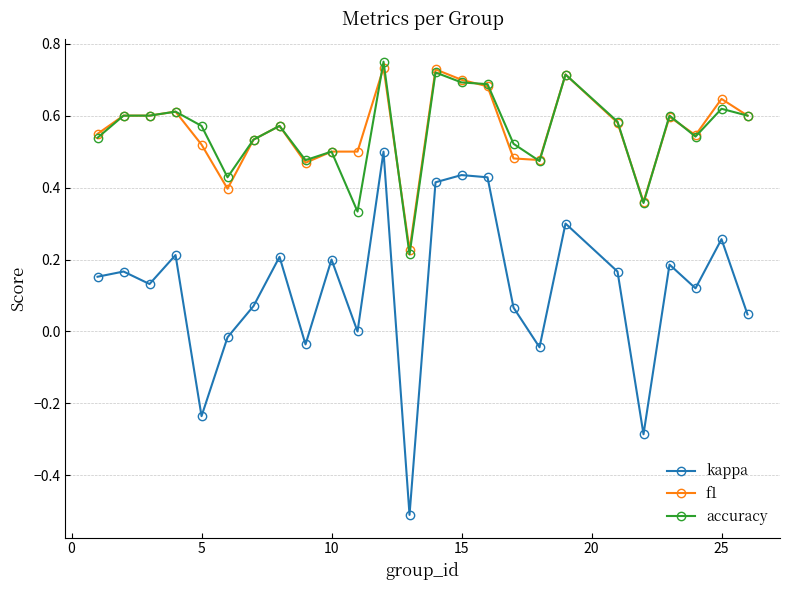

Which series has the widest spread of values?

kappa